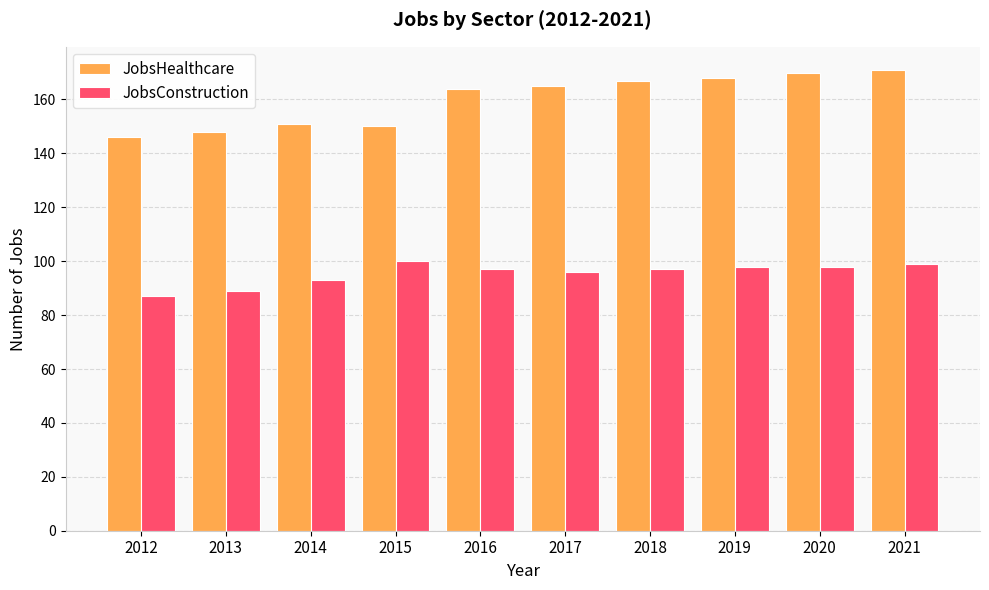

At which category does the chart reach its minimum across all series?

2012